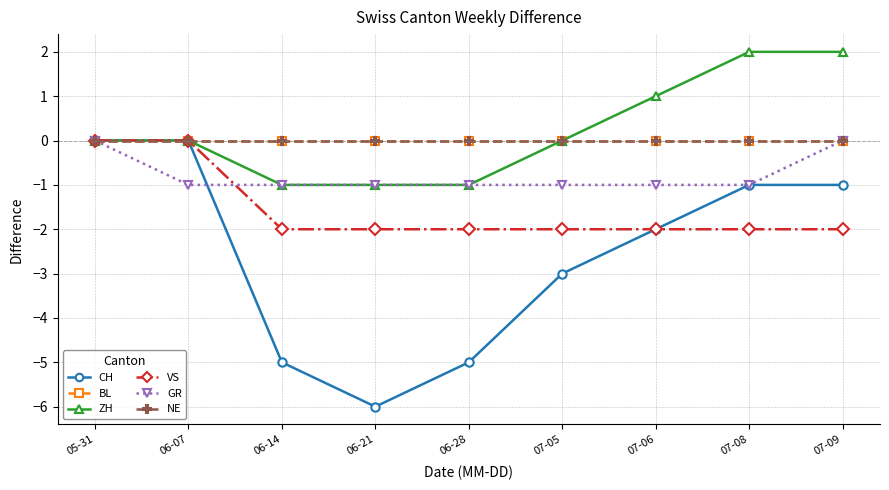

Is this an area chart (filled region under the line)?

No